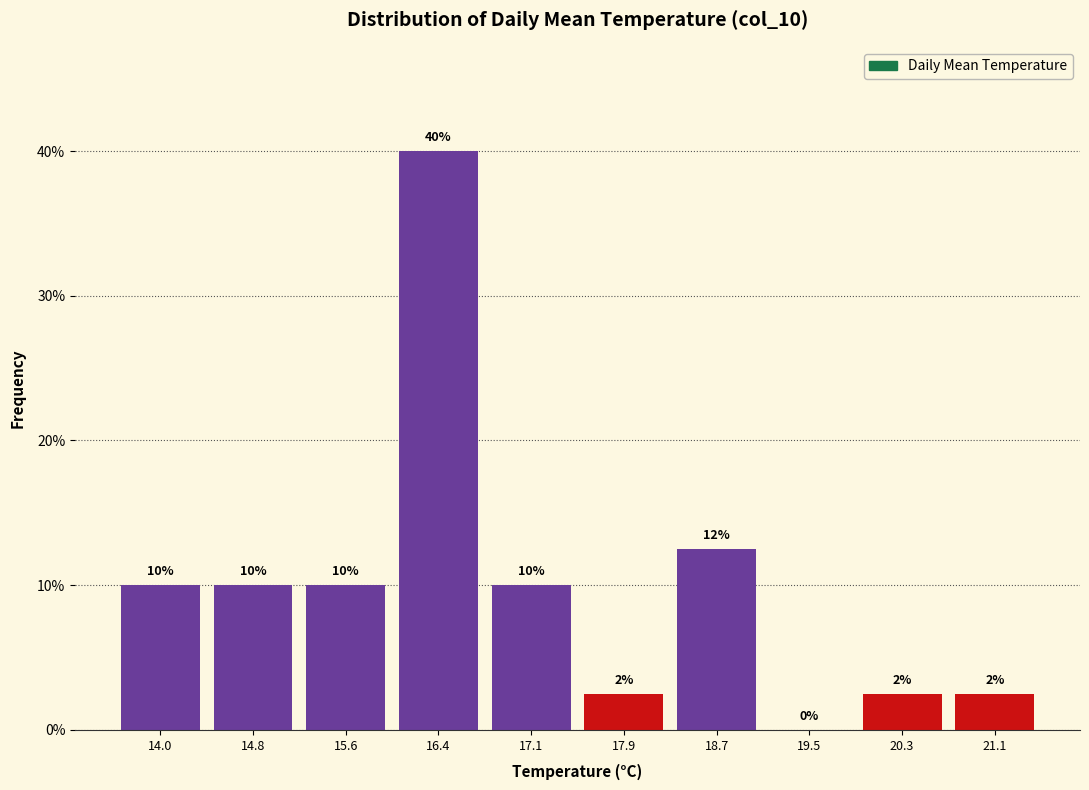

Over which range of the x-axis is the bar tallest?

16.0 to 16.7